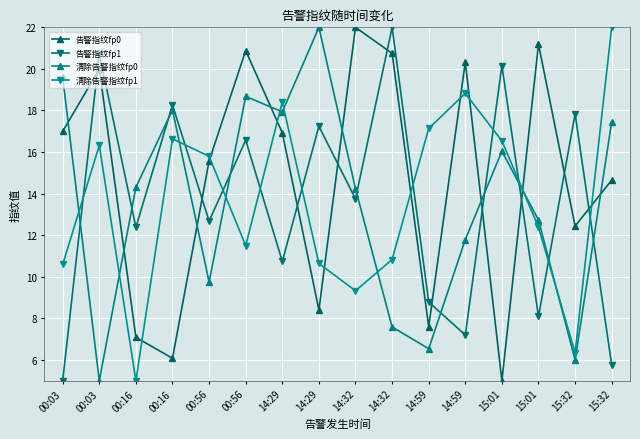

How many data points in 告警指纹fp1 are less than 13?

8